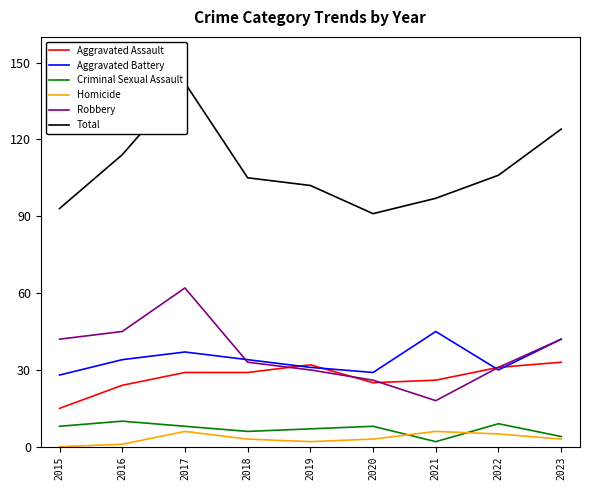

What is the average value of the Aggravated Assault series?

27